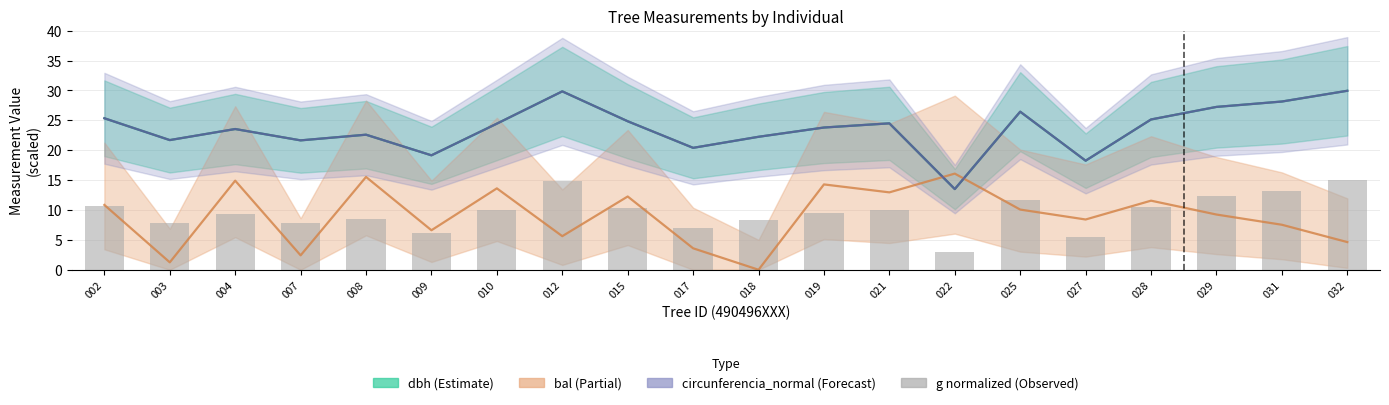

What is the smallest value displayed?

3.0